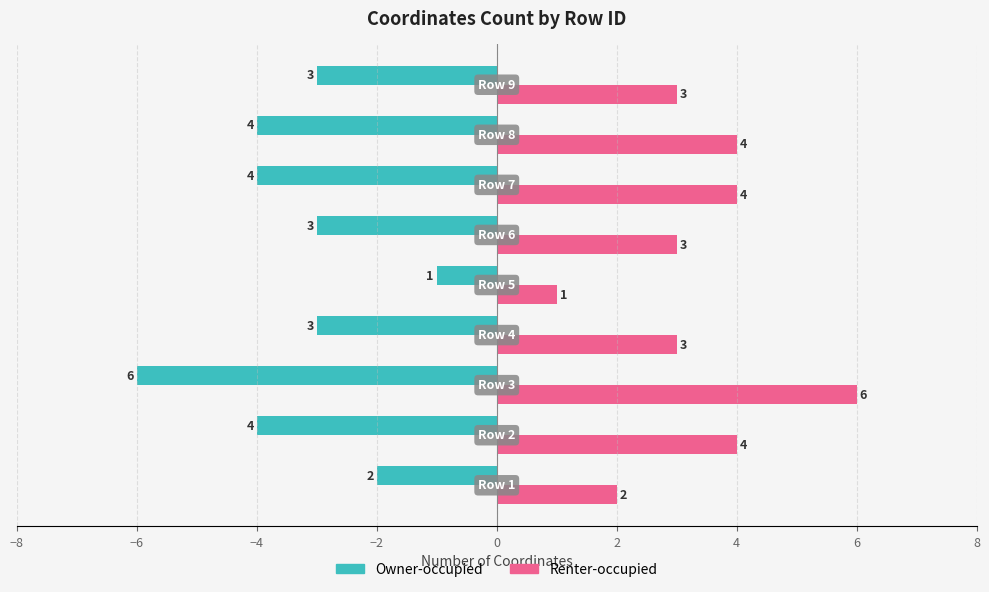

Rank the series by their maximum value, from lowest to highest.

Owner-occupied, Renter-occupied